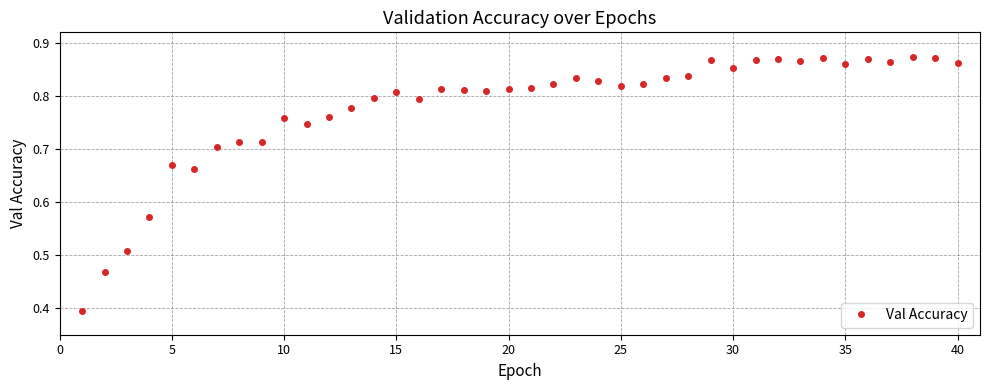

What is the minimum value shown in the chart?

0.4